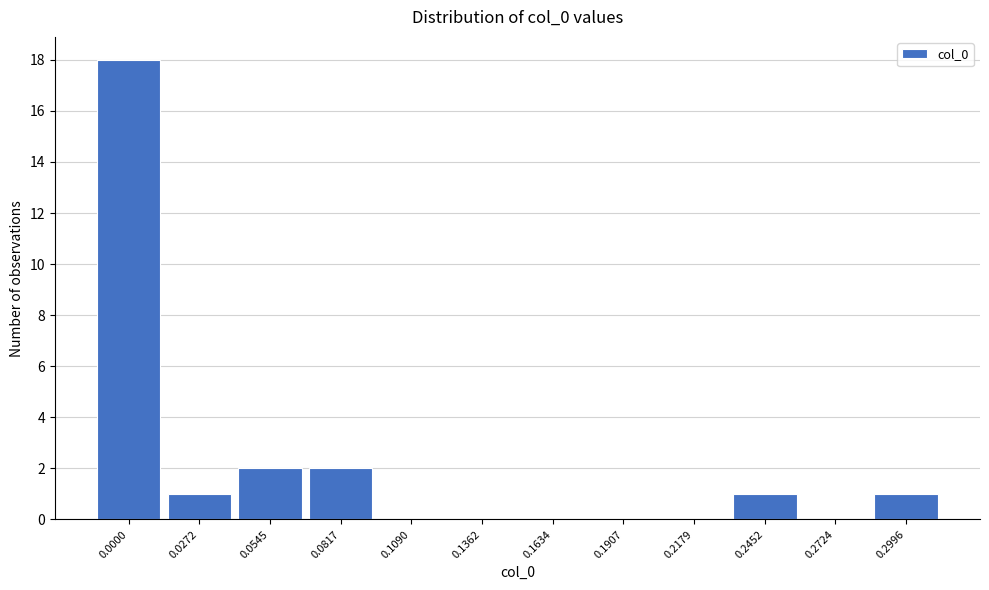

Reading right to left, list all the values displayed in this chart.

0.2996=1	0.2724=0	0.2452=1	0.2179=0	0.1907=0	0.1634=0	0.1362=0	0.1090=0	0.0817=2	0.0545=2	0.0272=1	0.0000=18